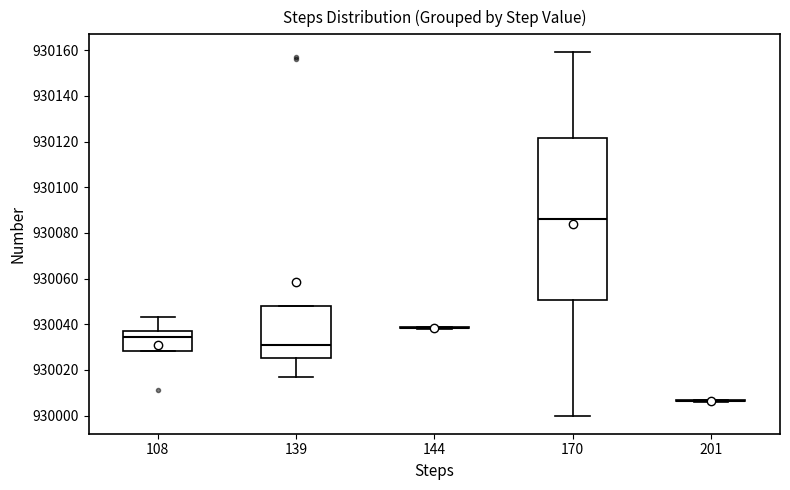

Reading left to right, read every box against the y-axis: the position of its median line, the range the box covers, and the ends of its whiskers. The values are not printed on the chart, so give them approximately, as read against the axis.

108: median 930034, box 930028 to 930038, whiskers 930028 to 930044
139: median 930032, box 930026 to 930048, whiskers 930018 to 930048
144: box collapsed to a line at 930038, whiskers 930038 to 930040
170: median 930086, box 930050 to 930122, whiskers 930000 to 930160
201: box collapsed to a line at 930006, whiskers 930006 to 930008